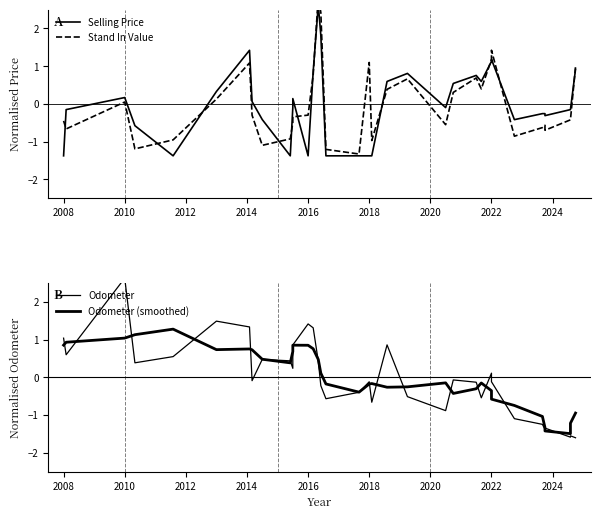

Which series has the largest range (max minus min)?

Odometer